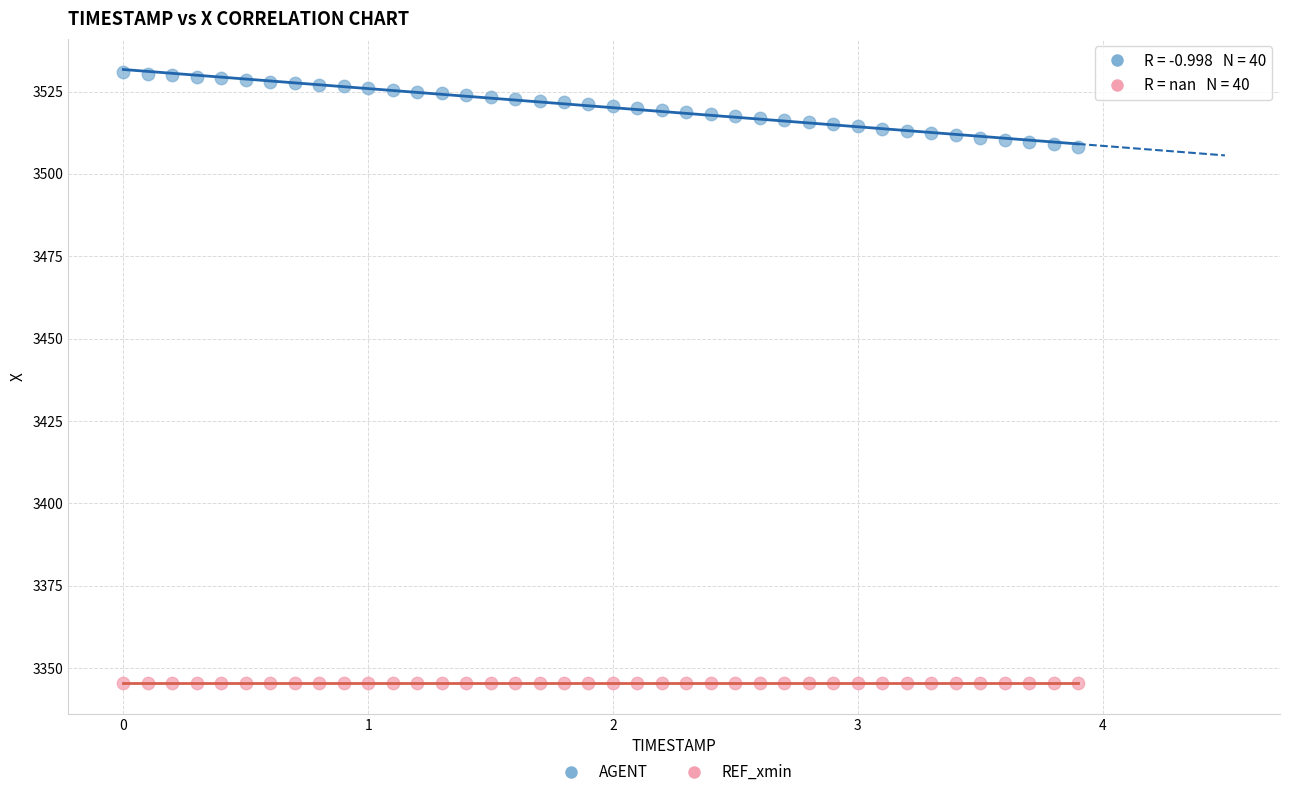

Which series reaches the maximum Y coordinate?

AGENT